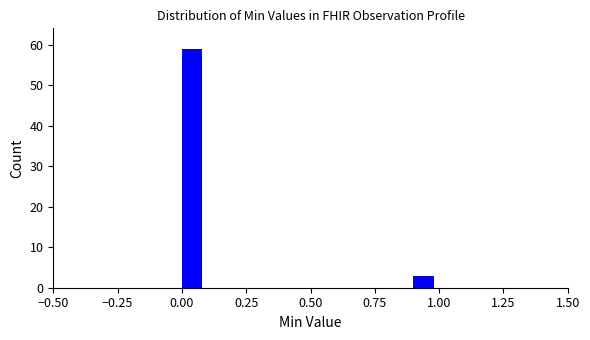

Read against the x-axis, roughly where is the centre of the tallest bar?

0.05